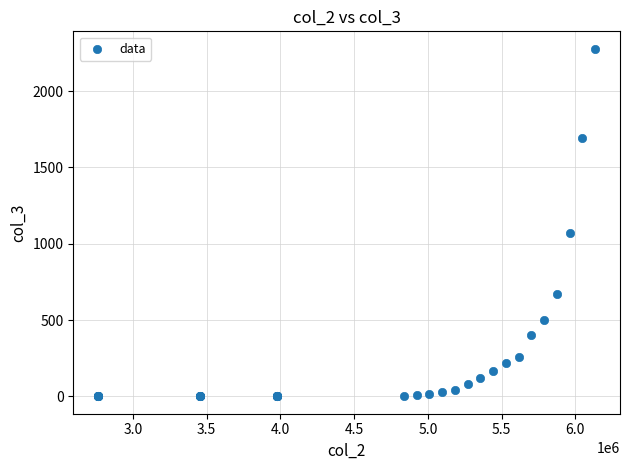

What Y value in the scatter plot is closest to 1139?

1073